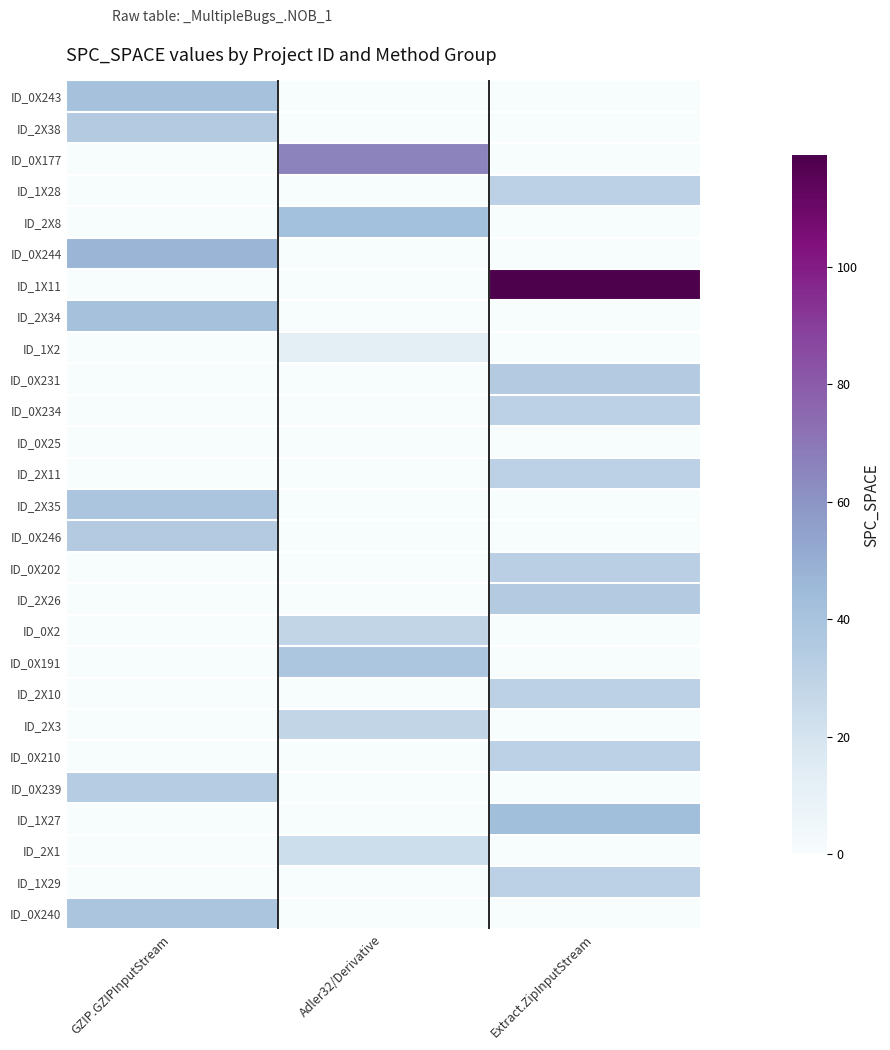

At which category is the sum across all series the highest?

Extract.ZipInputStream